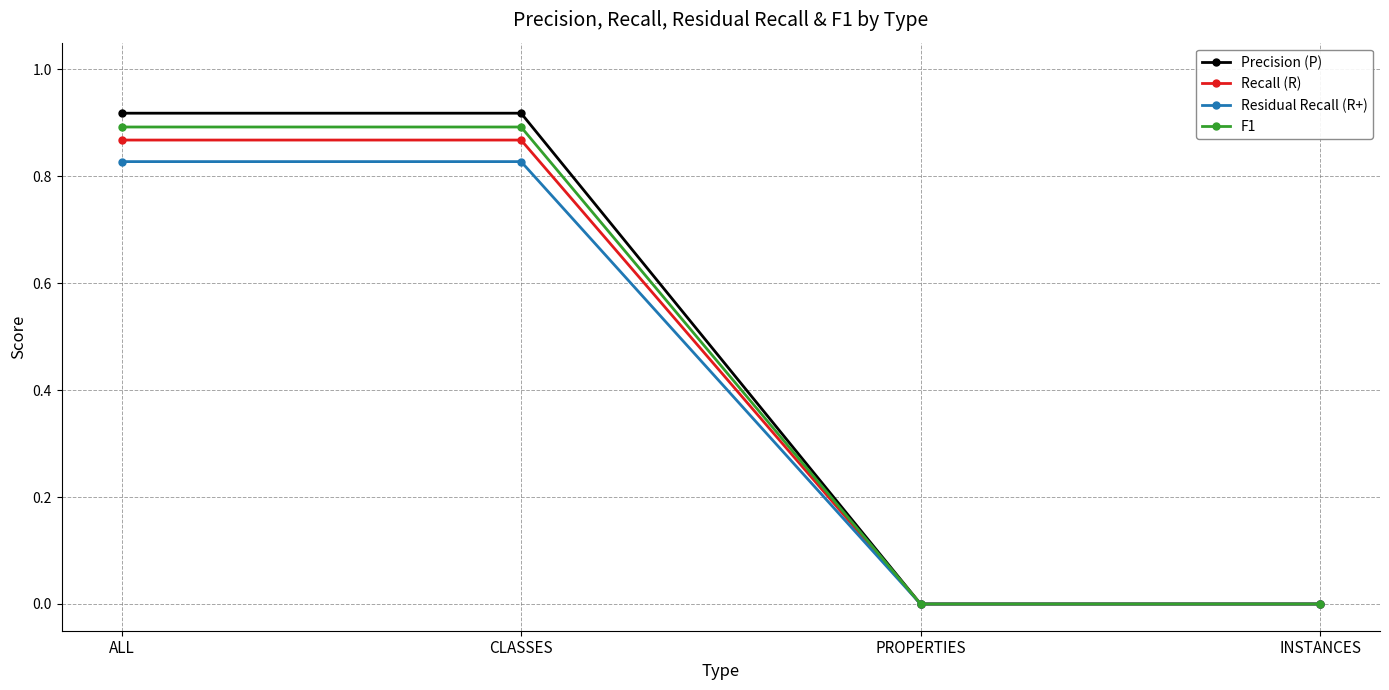

What is the label of the 1st point from the right?

INSTANCES